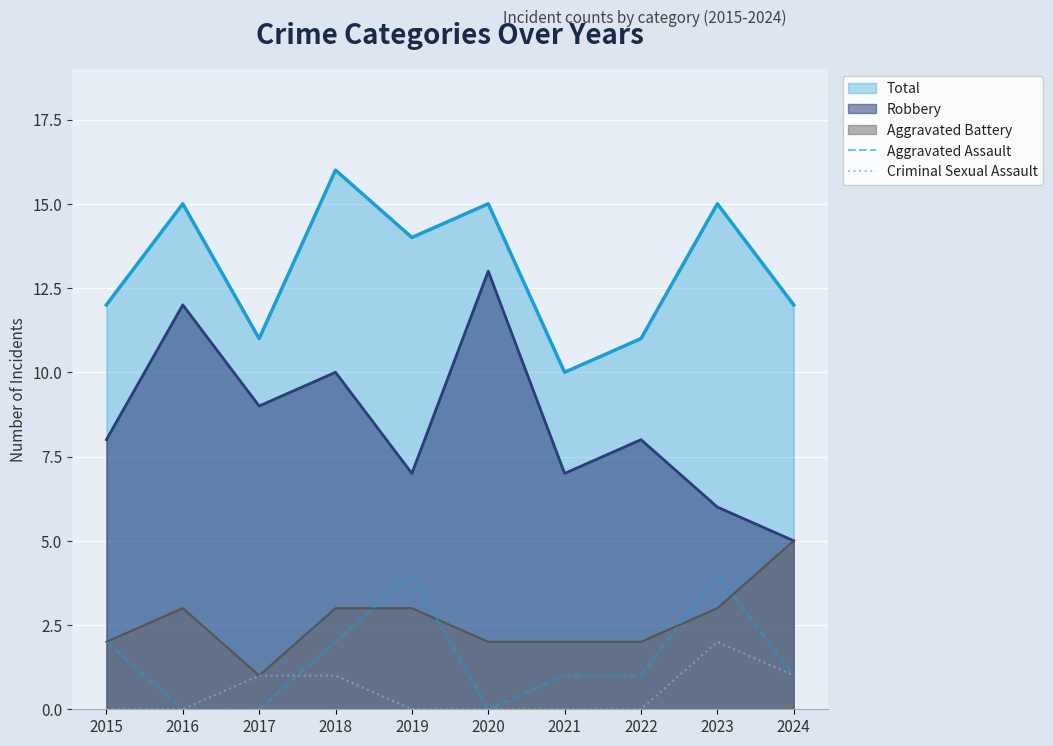

How many Aggravated Assault values are between 0 and 2?

8